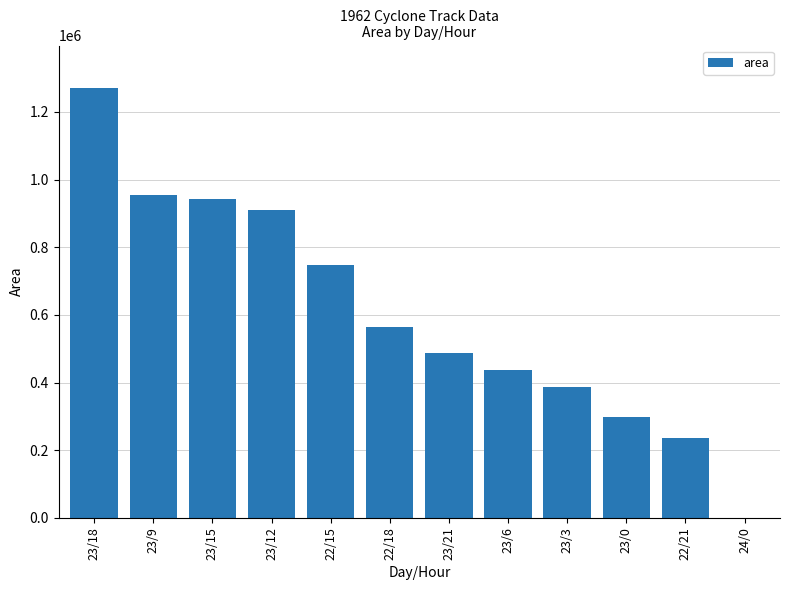

How many distinct data groups are displayed?

1